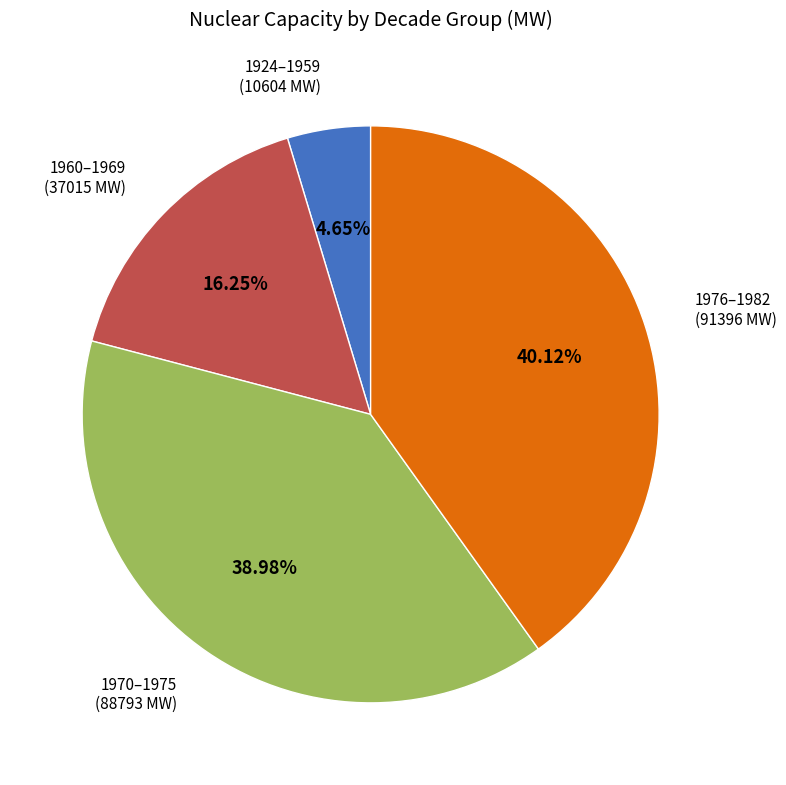

What is the ratio of the value at 1924–1959 to the value at 1960–1969?

0.3